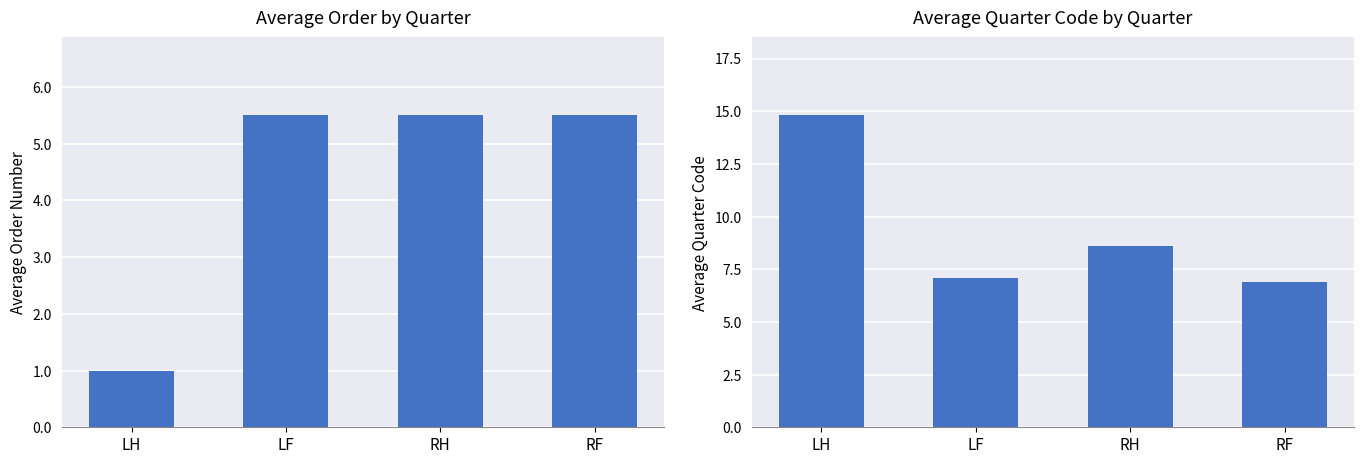

What is the minimum value for Average Quarter Code?

6.9